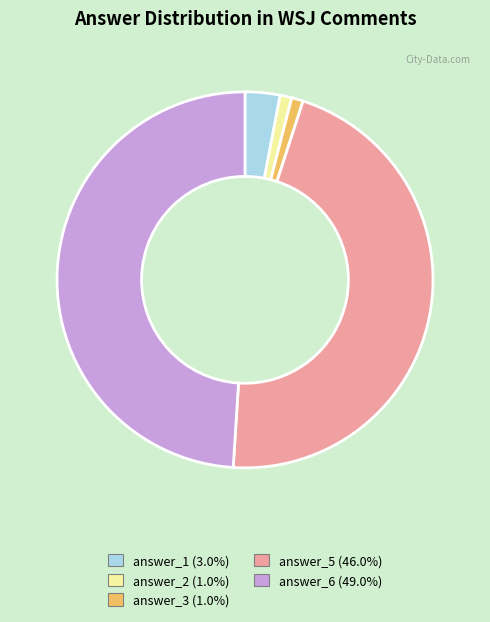

Does any single category account for the majority?

No